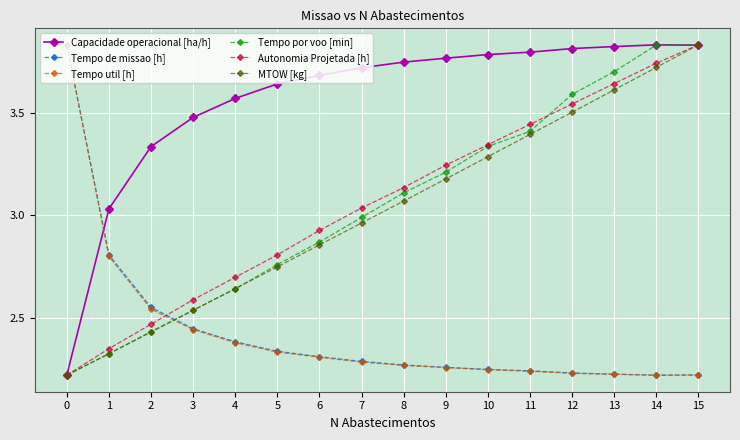

Does the chart have visible grid lines?

Yes